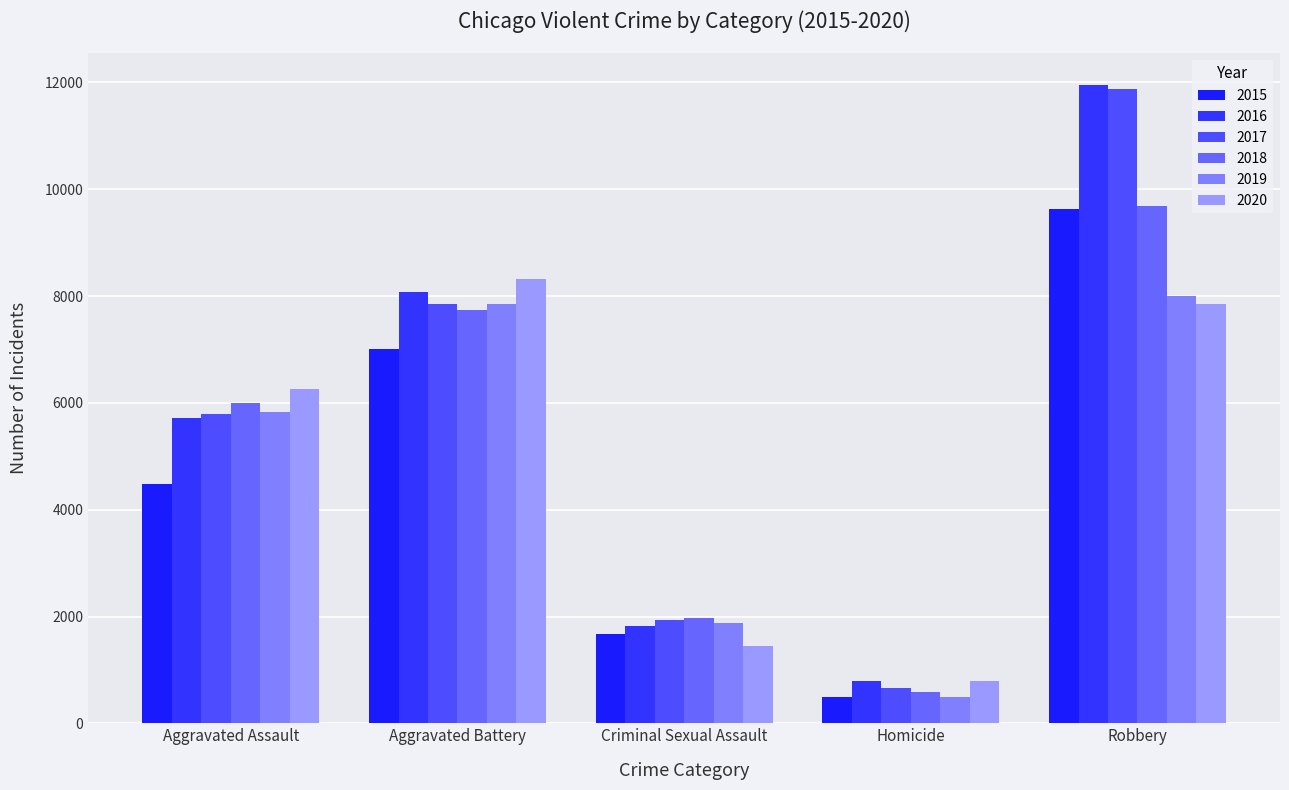

What is the value of the 2015 bar at the 3rd from the left?

1669